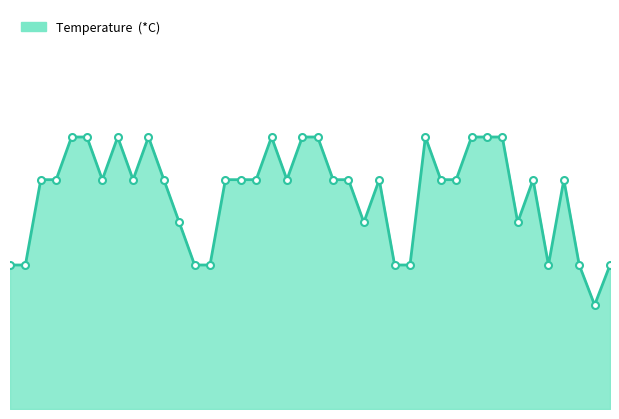

Does the chart display data point markers on the line(s)?

No